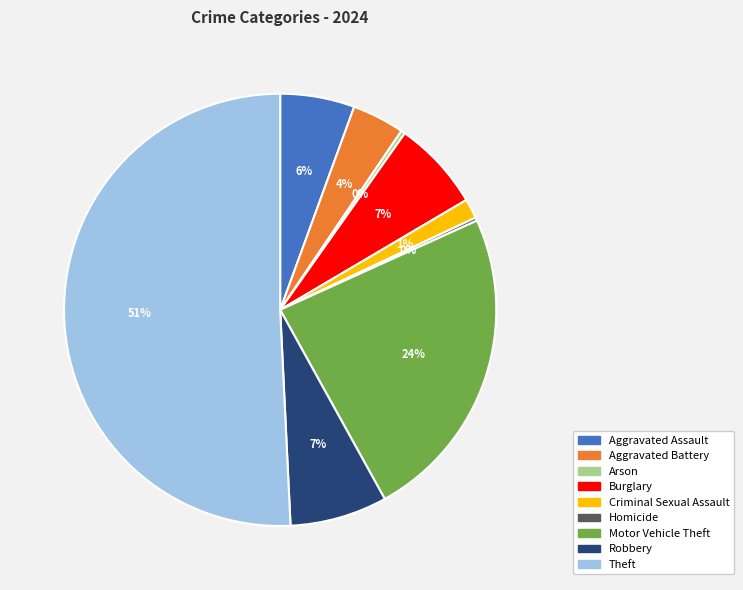

Which category accounts for the majority?

Theft